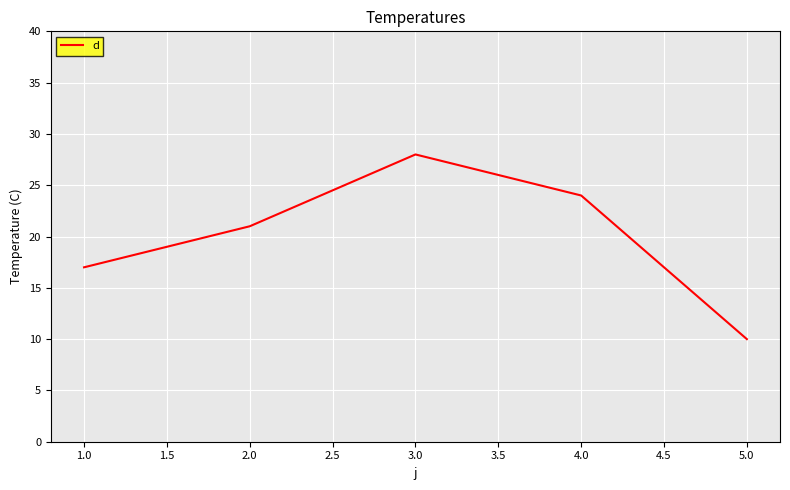

What is the change in value from 4.0 to 5.0?

-14